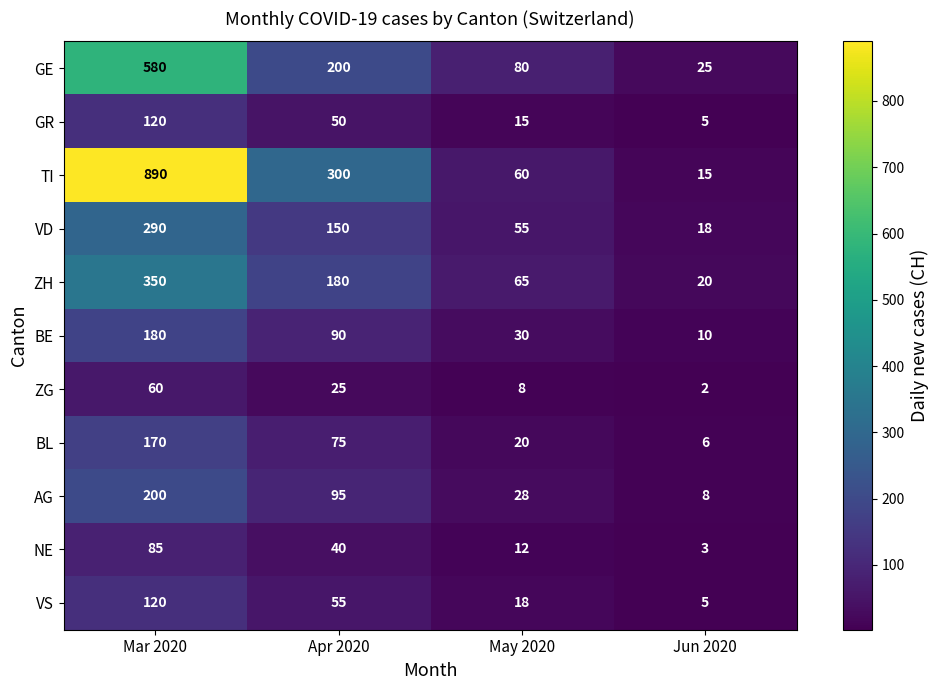

List the labels in order of BL value, largest first.

Mar 2020, Apr 2020, May 2020, Jun 2020